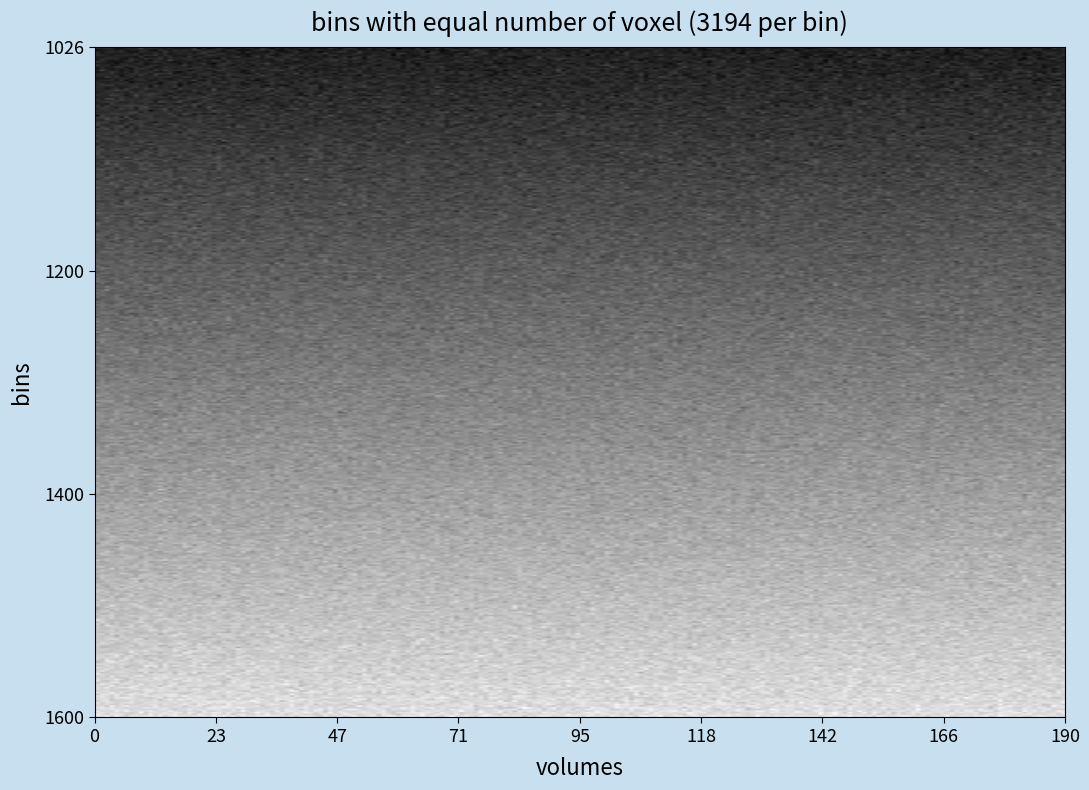

Count the number of categories in the chart.

20